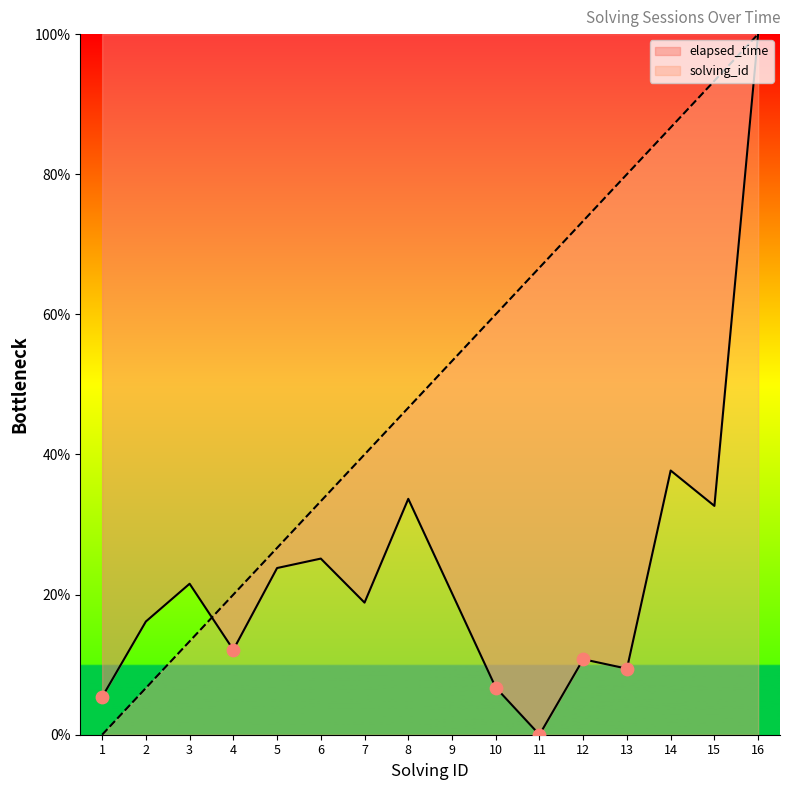

Which series has the largest Y range (max minus min)?

solving_id